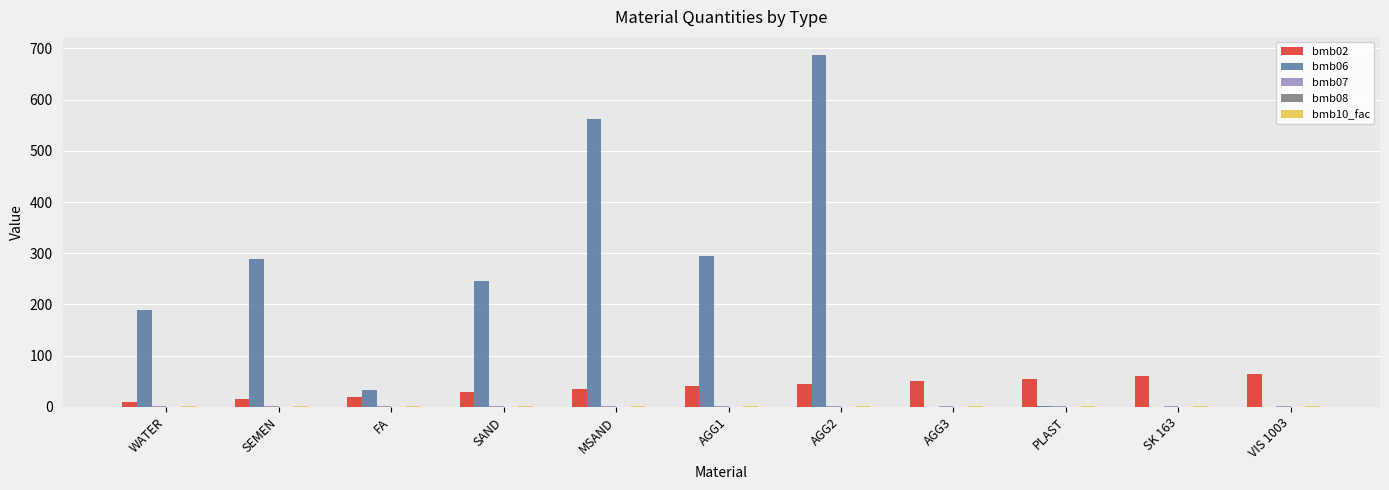

How many groups of bars are there?

11